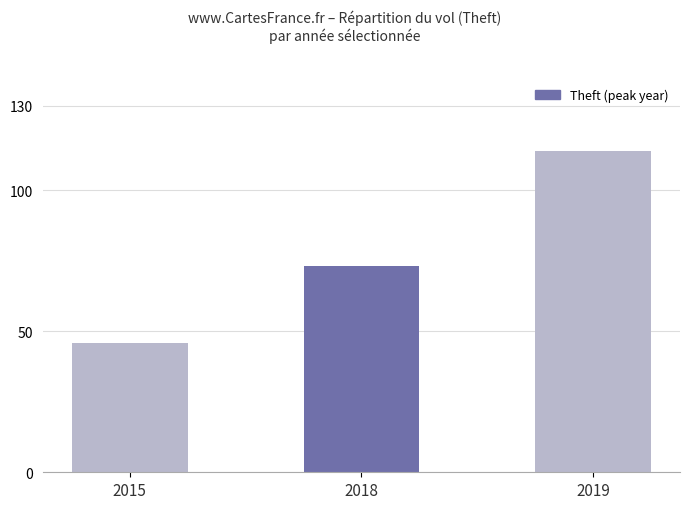

Rank the categories by value from lowest to highest.

2015, 2018, 2019